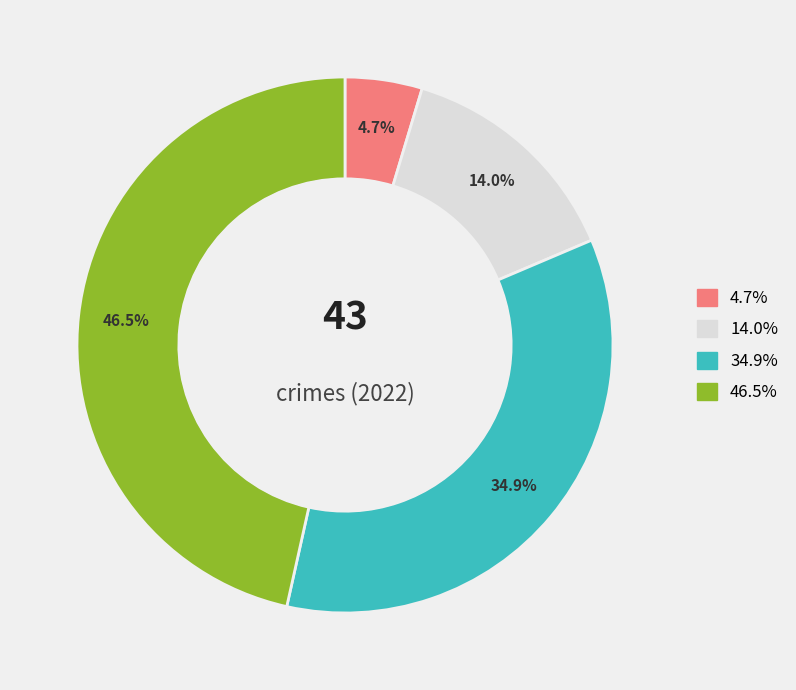

Is there any slice that represents more than half of the pie?

No